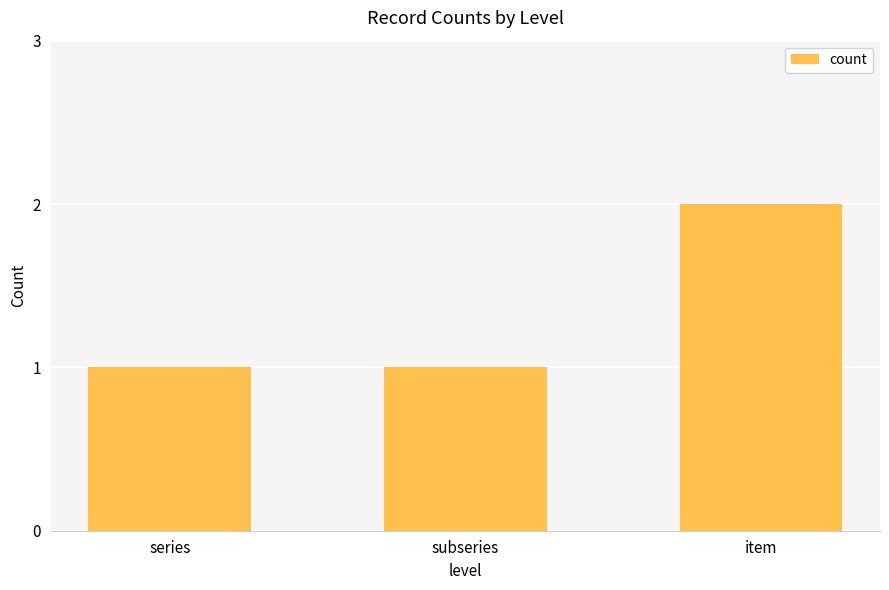

What is the ratio of the value at subseries to the value at item?

0.5